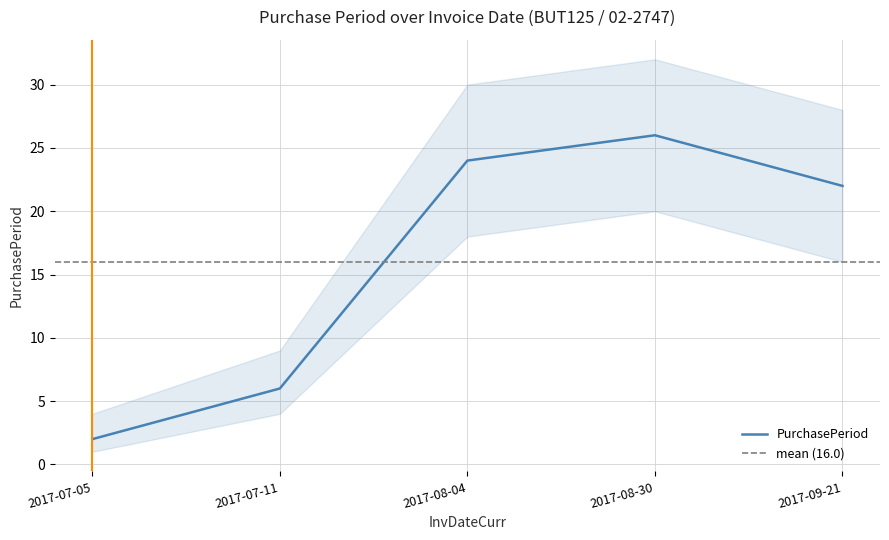

What is the greatest value displayed?

26